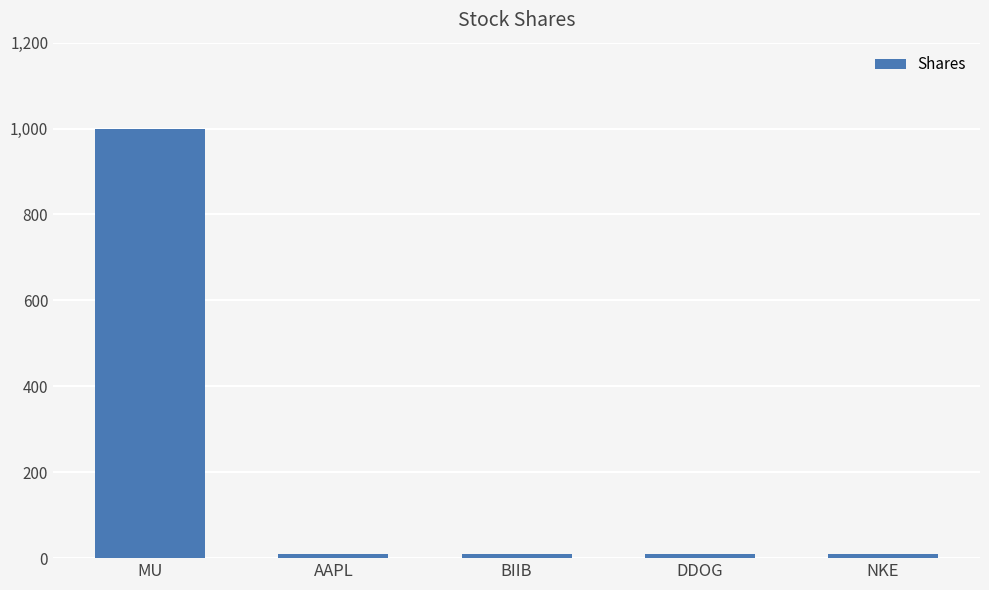

How many bars are there in total?

5